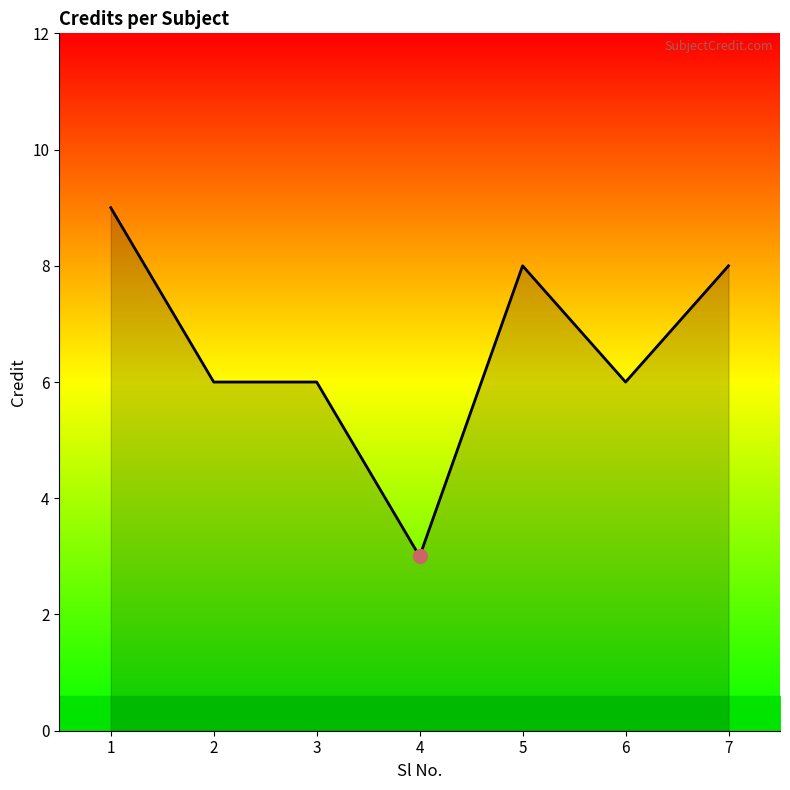

True or false: there are more than 2 points higher than both neighbors.

False